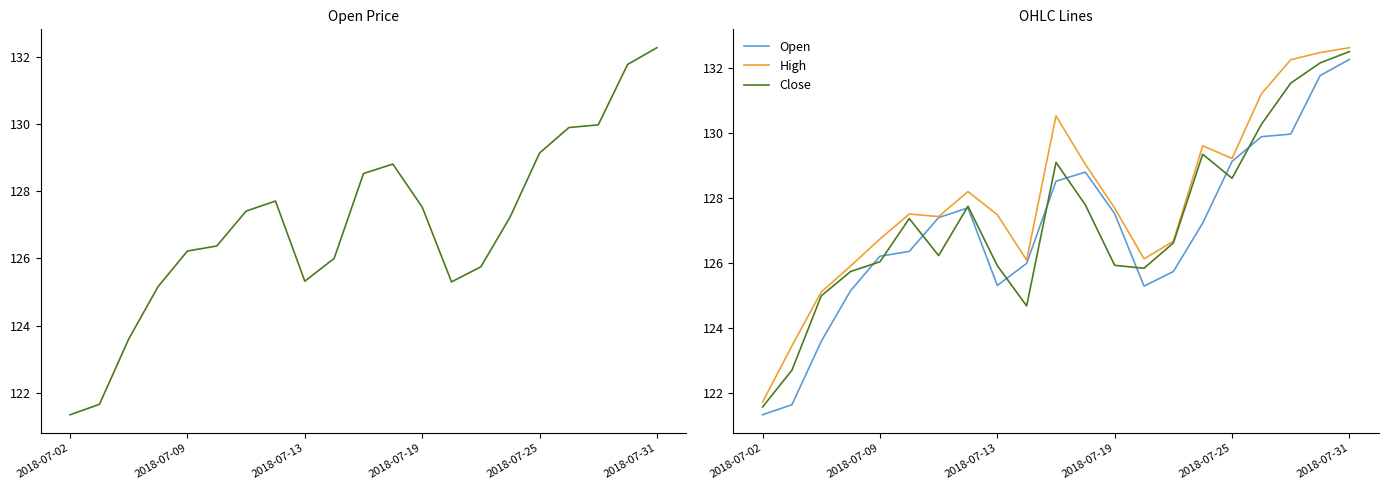

At how many categories does at least one series exceed 126?

17